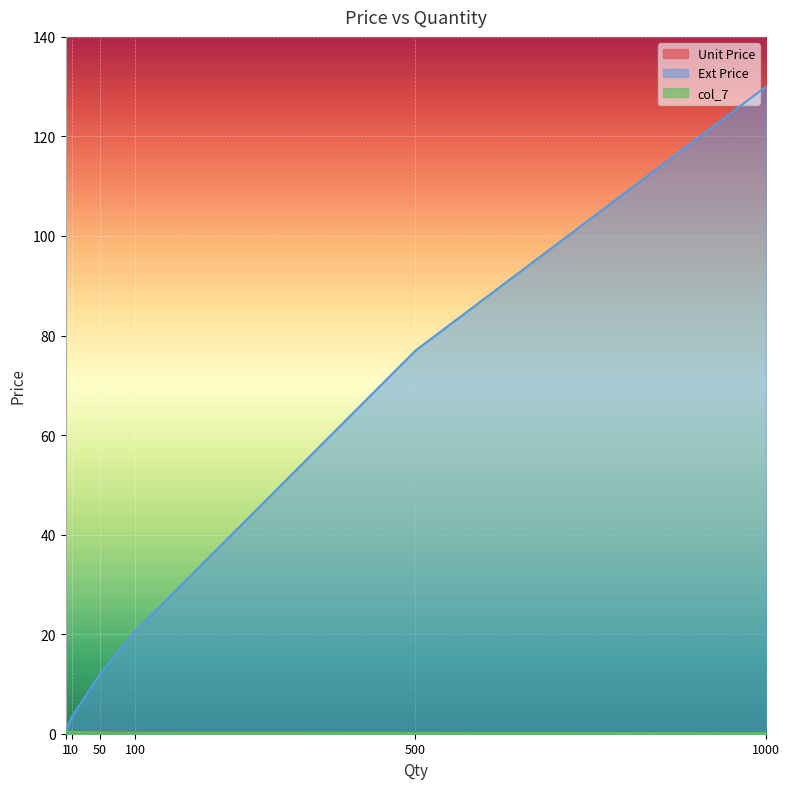

Reading left to right, transcribe all the data shown in this chart.

Unit Price: 1=0.5	10=0.3	50=0.2	100=0.2	500=0.2	1000=0.1
Ext Price: 1=0.5	10=3.4	50=12.0	100=20.5	500=77.0	1000=130.0
col_7: 1=0.5	10=0.3	50=0.2	100=0.2	500=0.2	1000=0.1